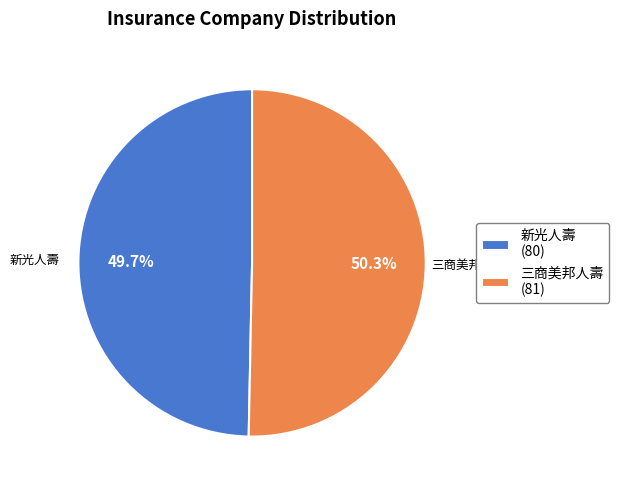

Which slice represents more than half of the pie?

三商美邦人壽